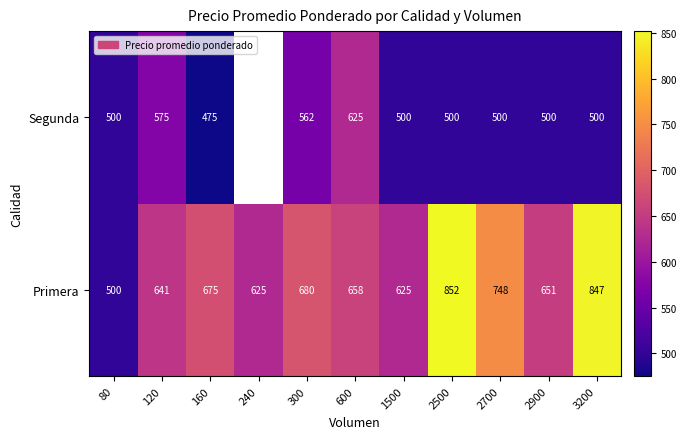

At 120, list the series in order from smallest to largest.

Segunda, Primera